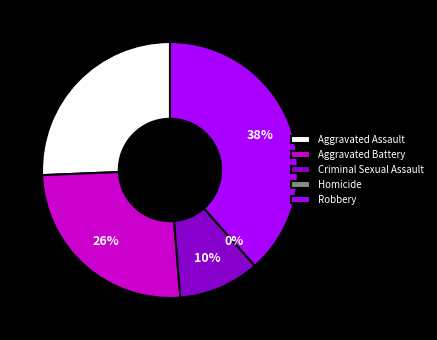

Count the number of slices in the pie.

5